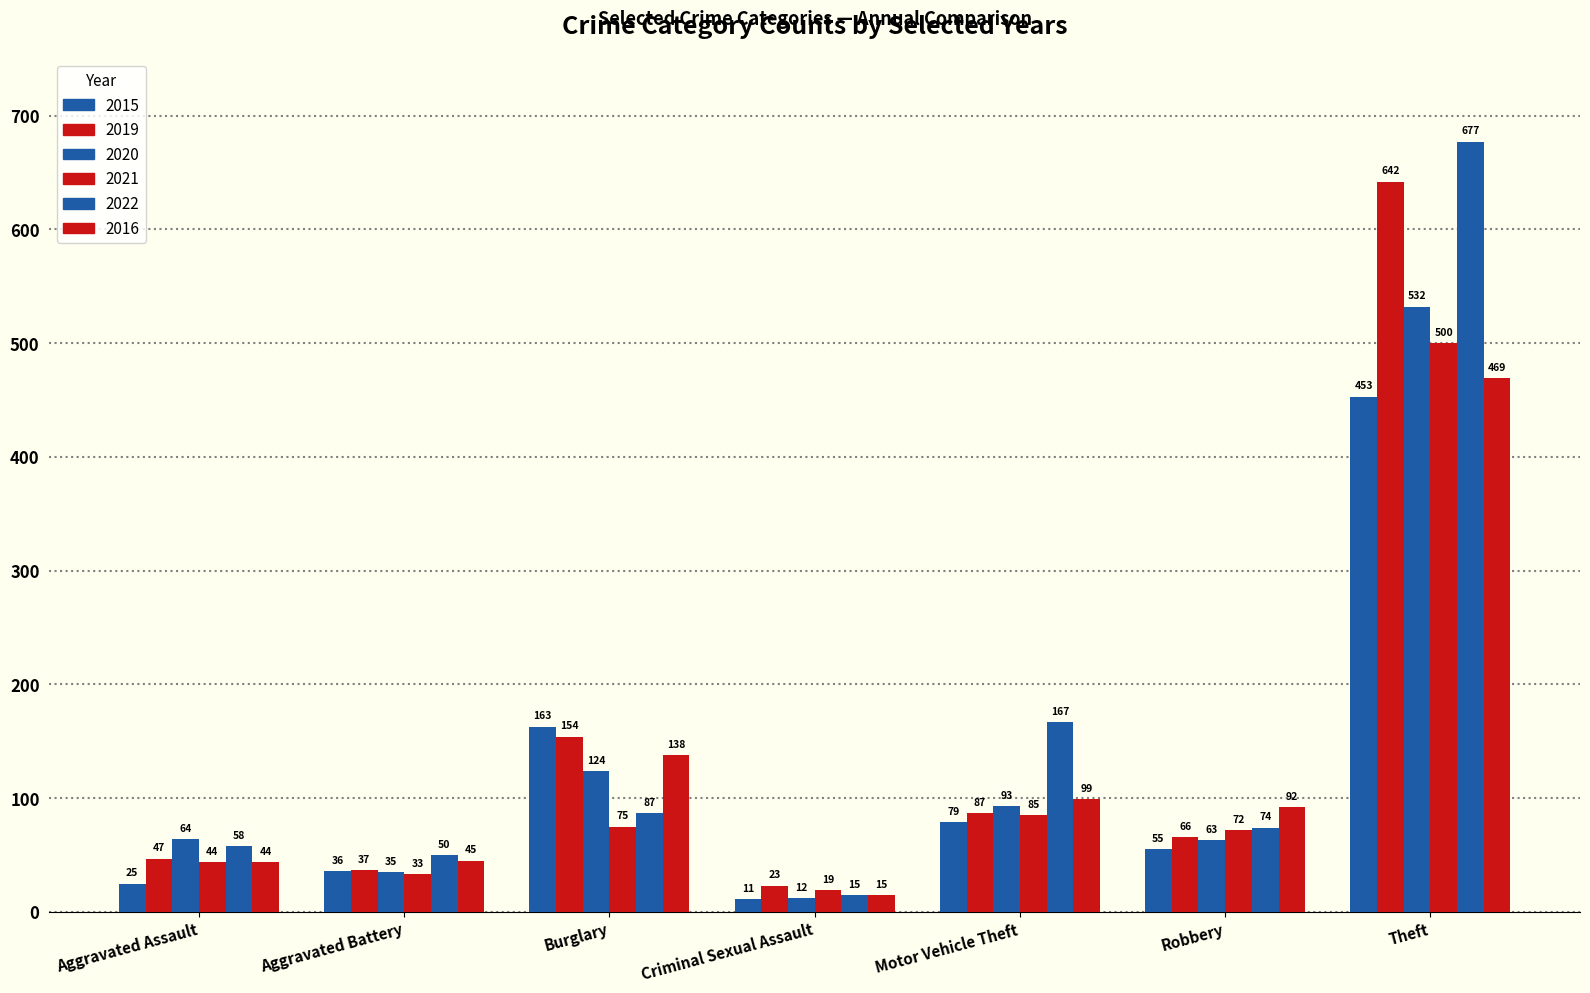

What is the sum of all 2016 values?

902